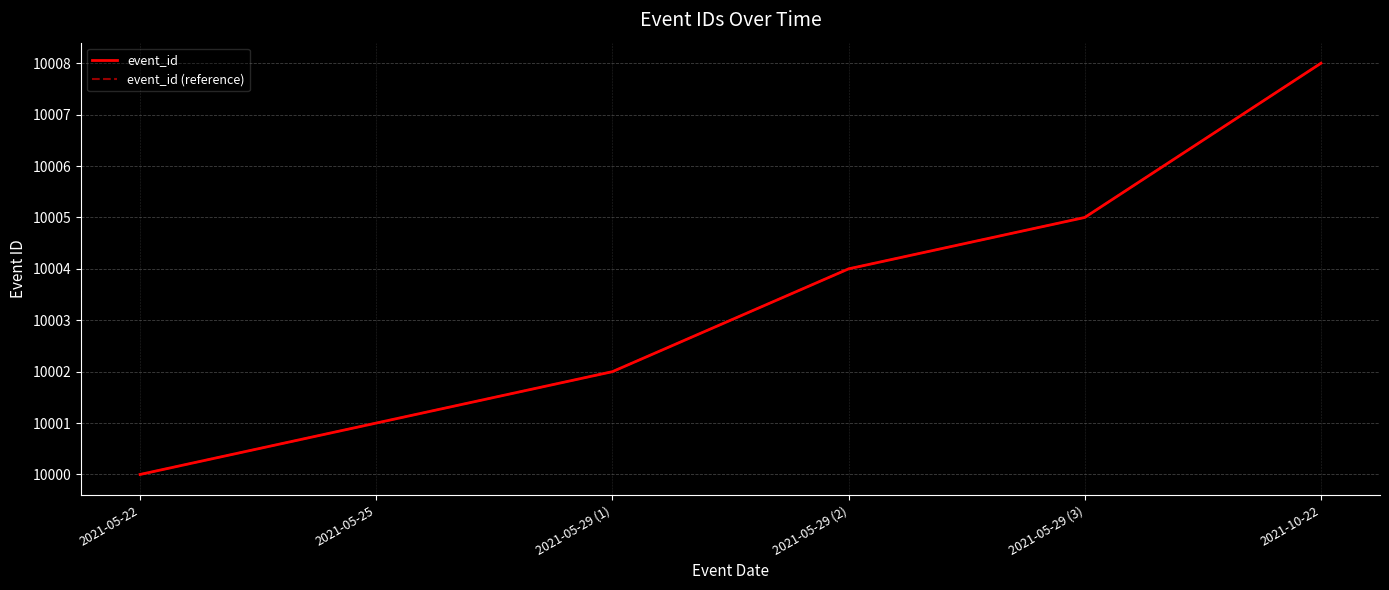

What value does the event_id series have at 2021-05-29 (3)?

10005